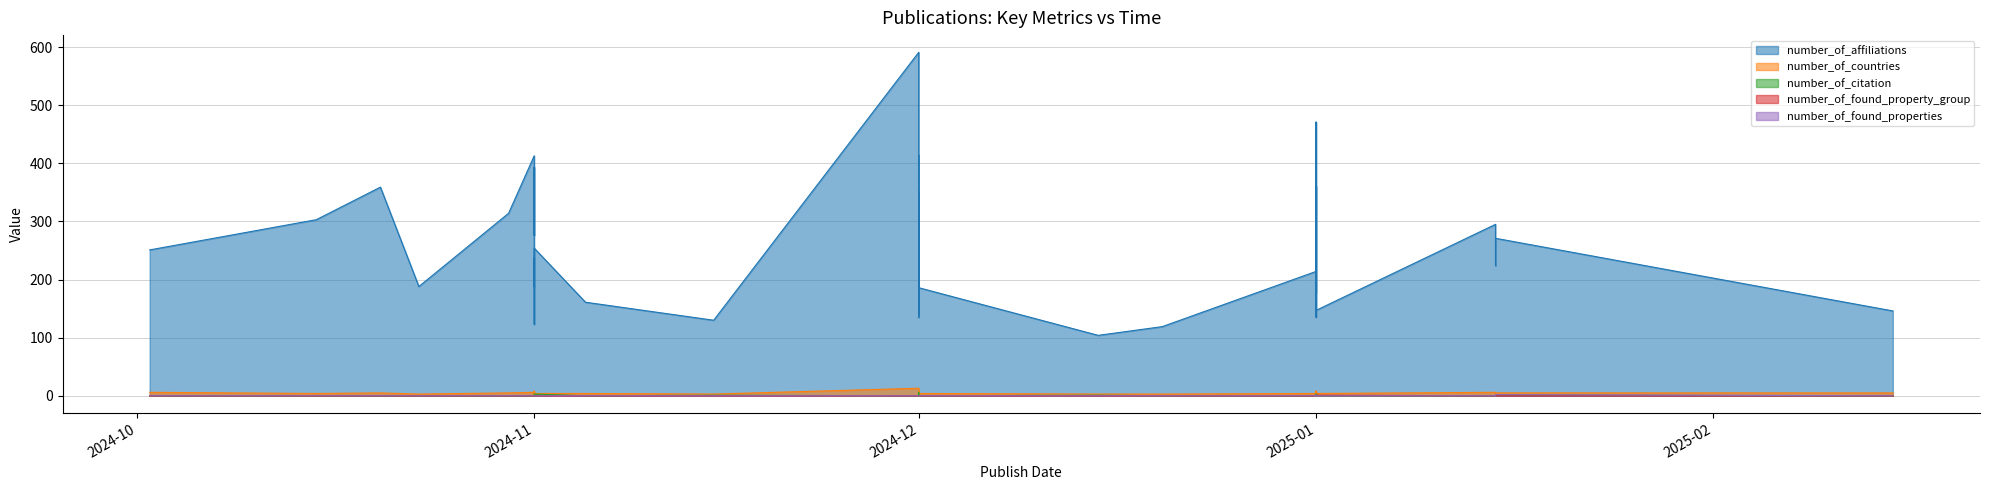

The number_of_citation series shows -2 at 2024-11-01. True or false?

False